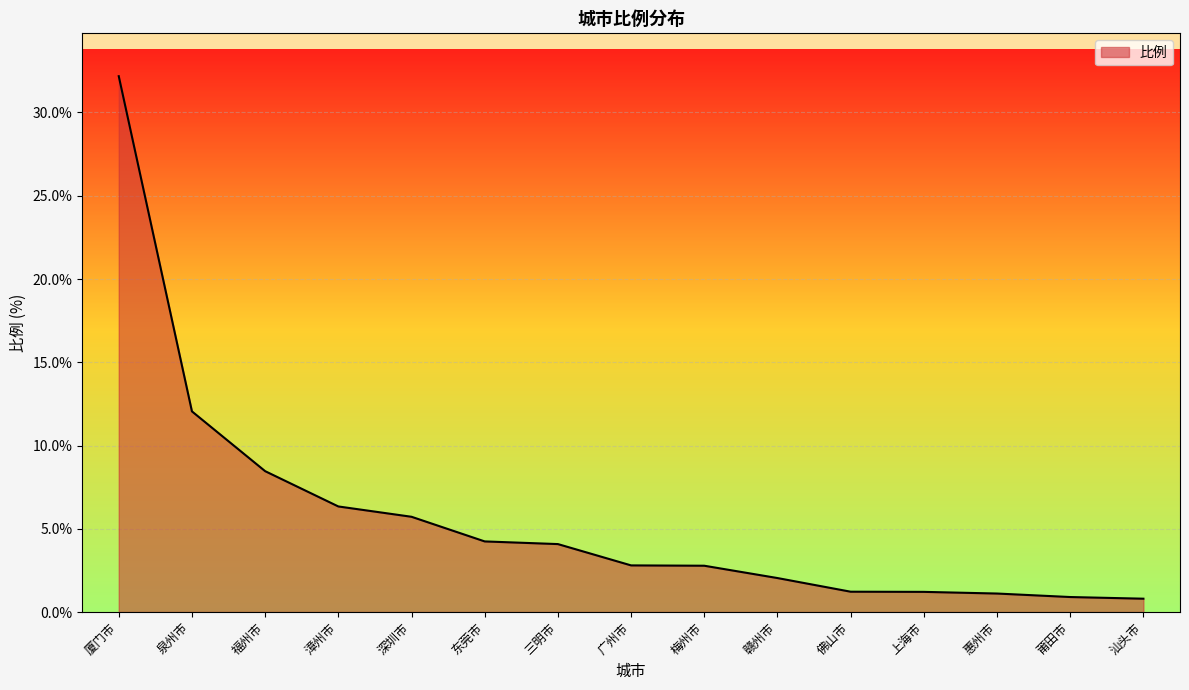

Which label corresponds to the largest value in the chart?

厦门市